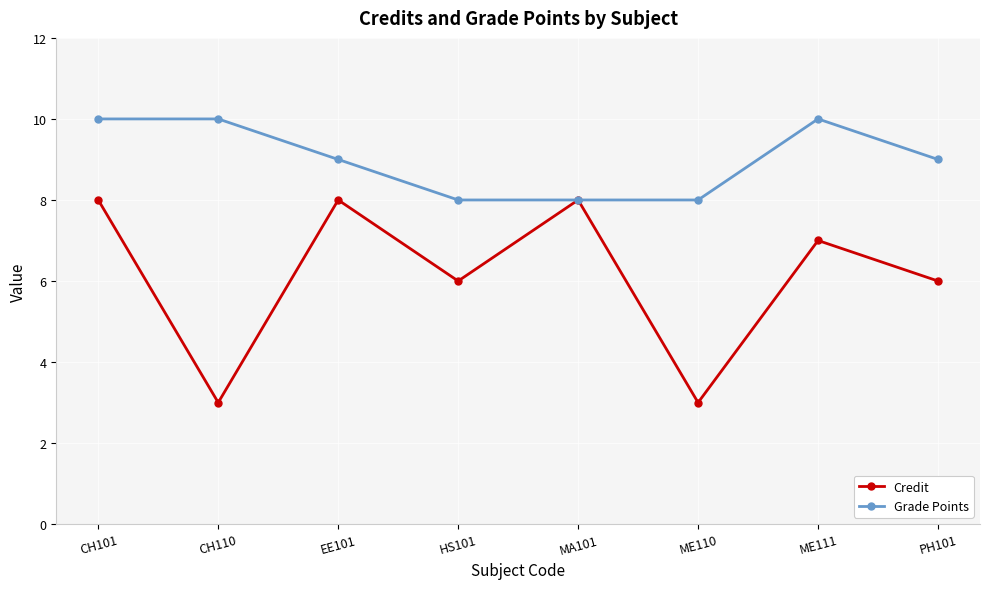

True or false: Credit has more than 0 interior local peaks.

True